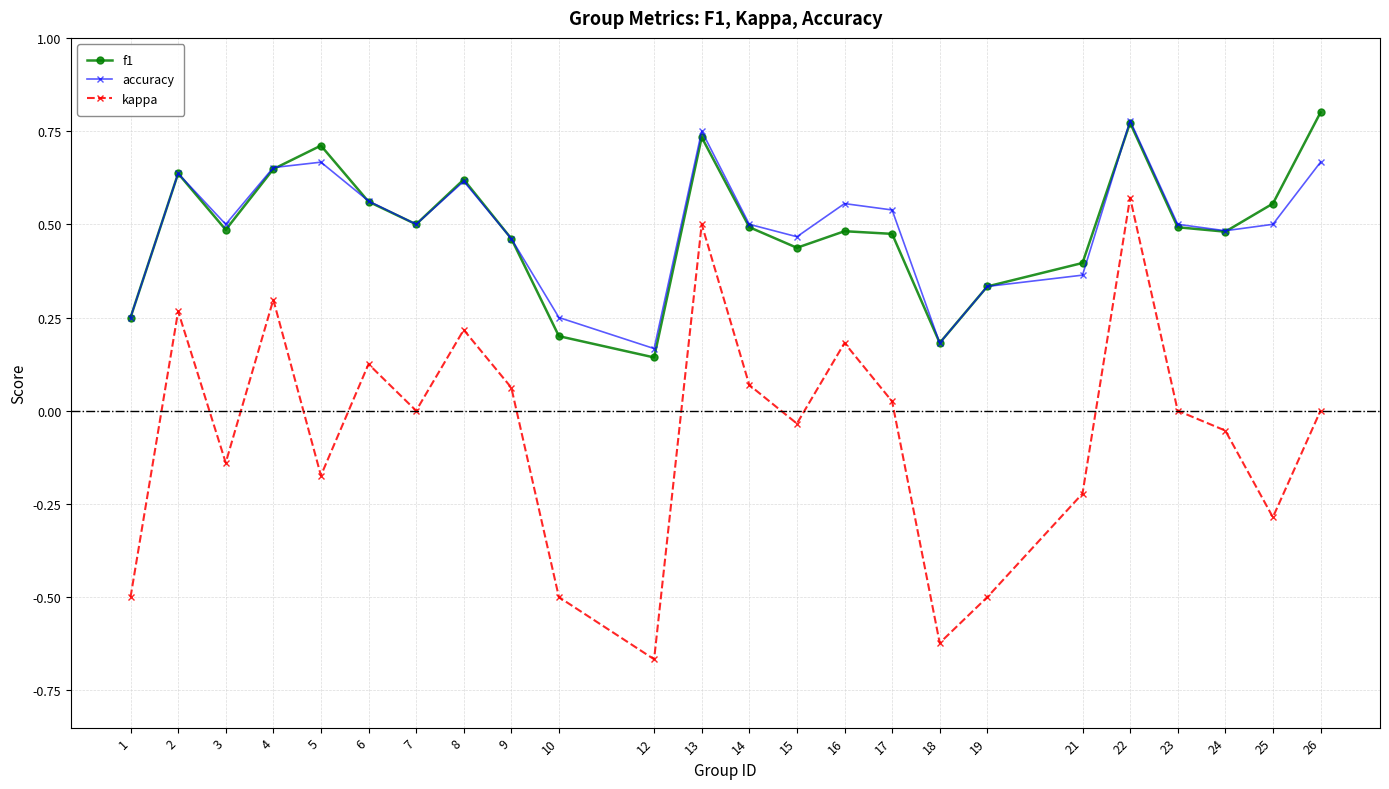

The kappa series shows -0.3 at 21. True or false?

False